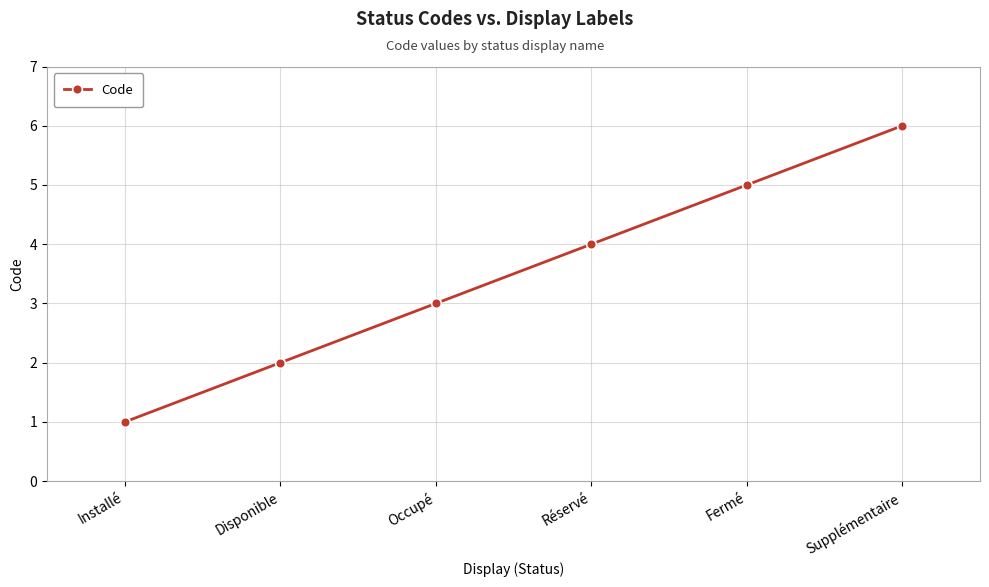

What is the difference between the maximum and second lowest values?

4